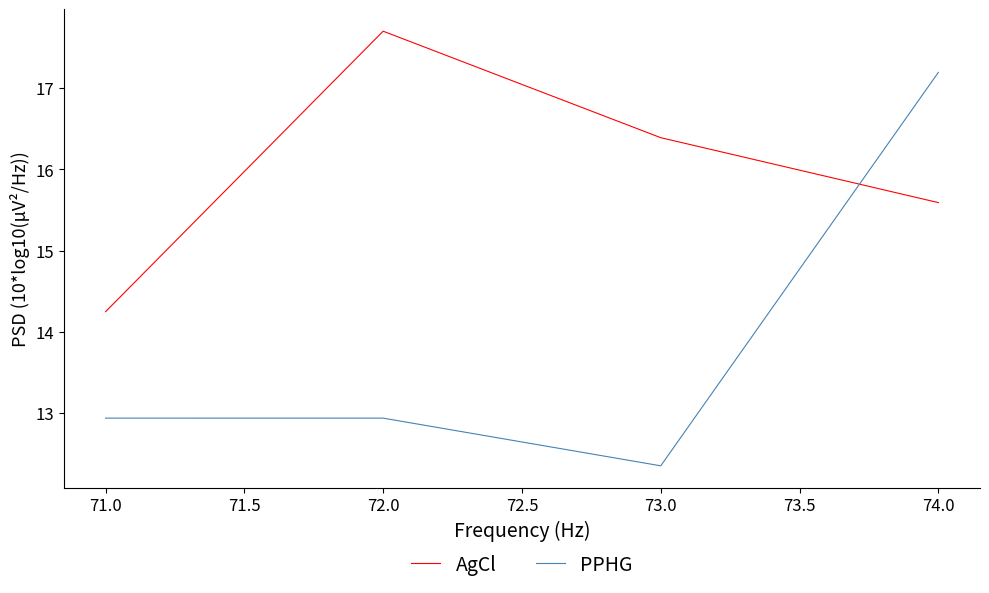

Reading left to right, transcribe all the data shown in this chart.

AgCl: 14.2	17.7	16.4	15.6
PPHG: 12.9	12.9	12.3	17.2